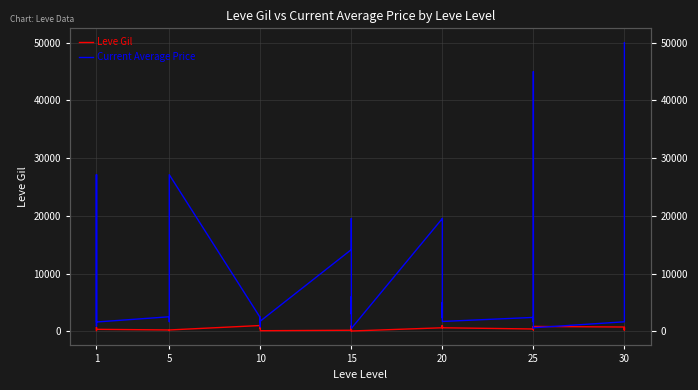

Which series ends up on top after the final intersection of Current Average Price and Leve Gil?

Current Average Price